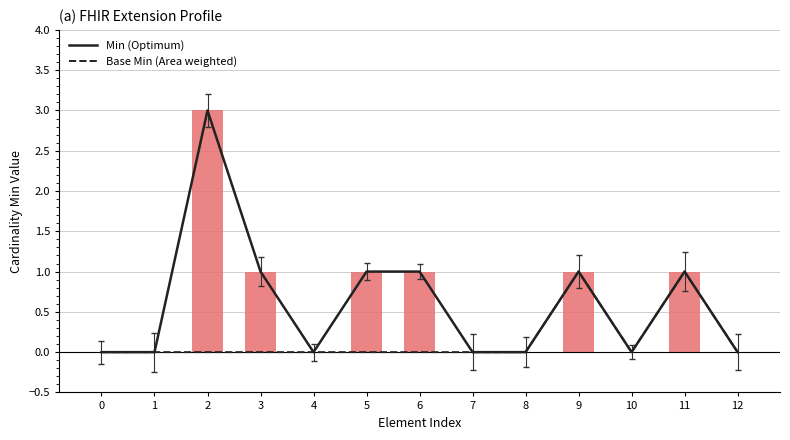

Which series changed the most between 9 and 12?

Min (Optimum)